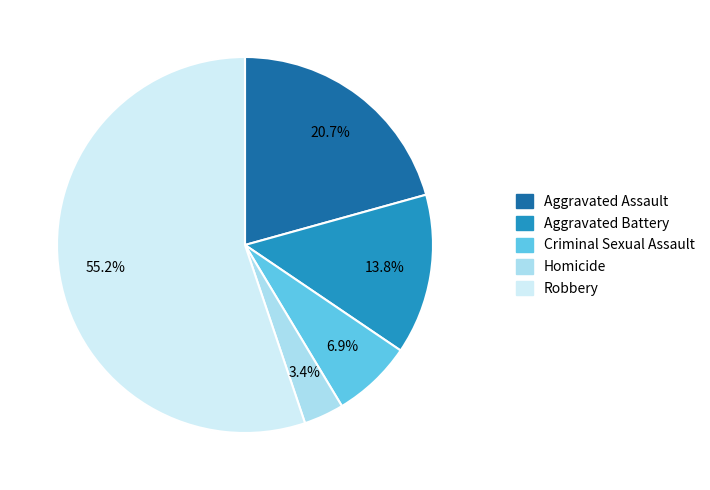

Do Criminal Sexual Assault and Homicide together represent more than half of the pie?

No